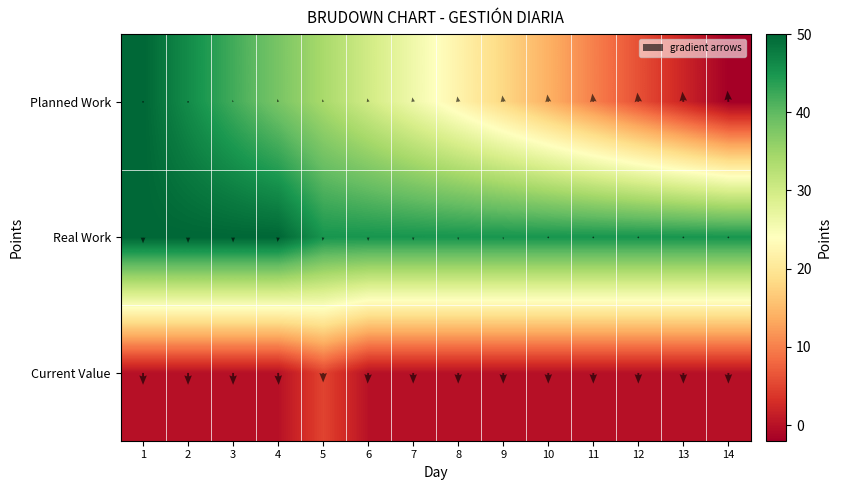

Reading left to right, list all the values displayed in this chart.

Planned Work: 1=50	2=46	3=42	4=38	5=34	6=30	7=26	8=22	9=18	10=14	11=10	12=6	13=2	14=-2
Real Work: 1=50	2=50	3=50	4=50	5=45	6=45	7=45	8=45	9=45	10=45	11=45	12=45	13=45	14=45
Current Value: 1=0	2=0	3=0	4=0	5=5	6=0	7=0	8=0	9=0	10=0	11=0	12=0	13=0	14=0